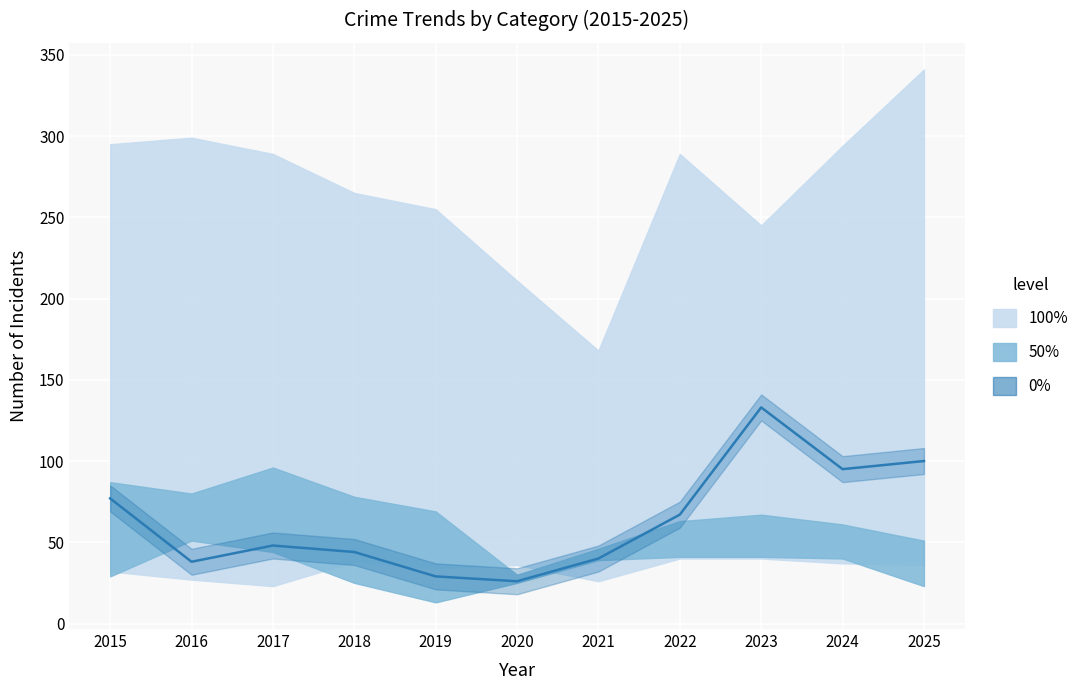

List the labels in order of value, smallest first.

2020, 2019, 2016, 2021, 2018, 2017, 2022, 2015, 2024, 2025, 2023